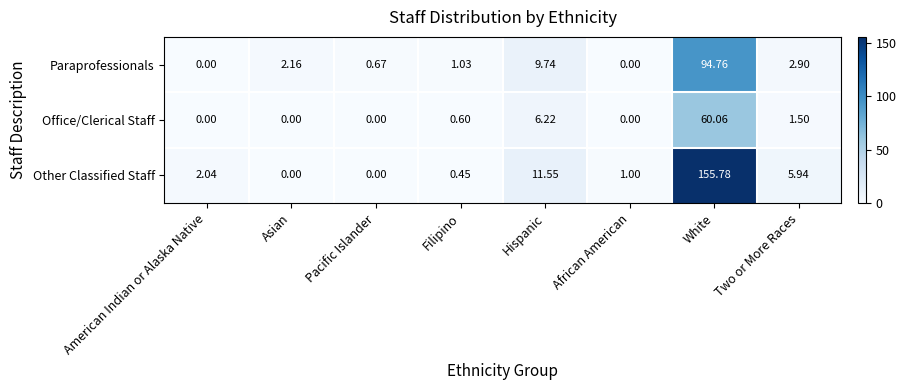

Where does the Paraprofessionals series first go above 2?

Asian